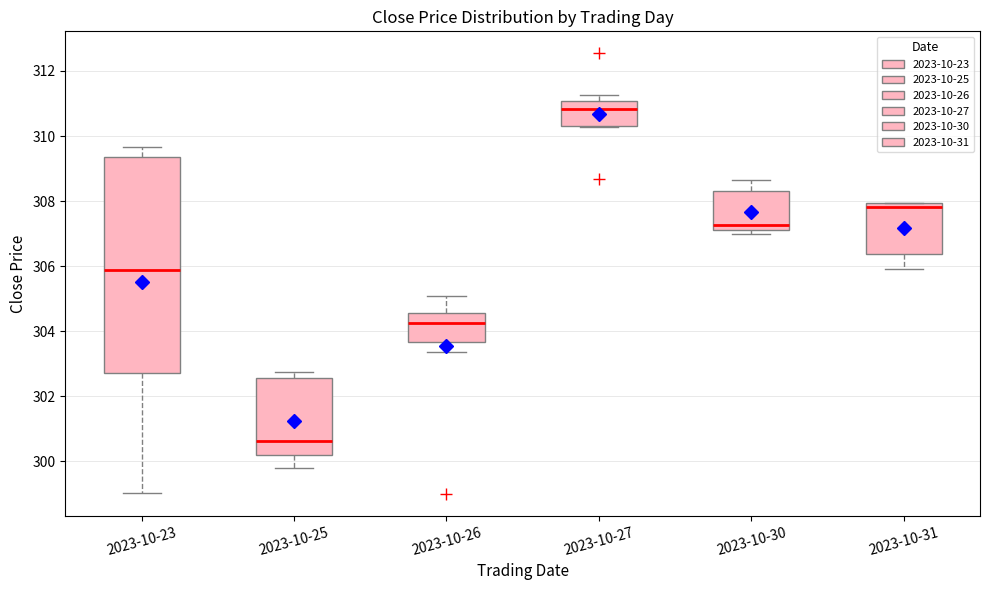

Which box is the tallest, from its lower edge to its upper edge?

2023-10-23